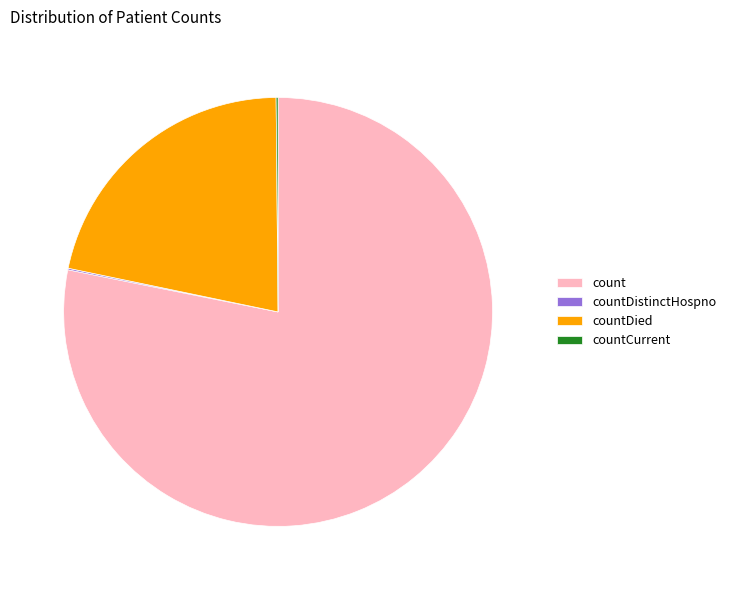

Is it true that countDied is 22% of the pie?

True